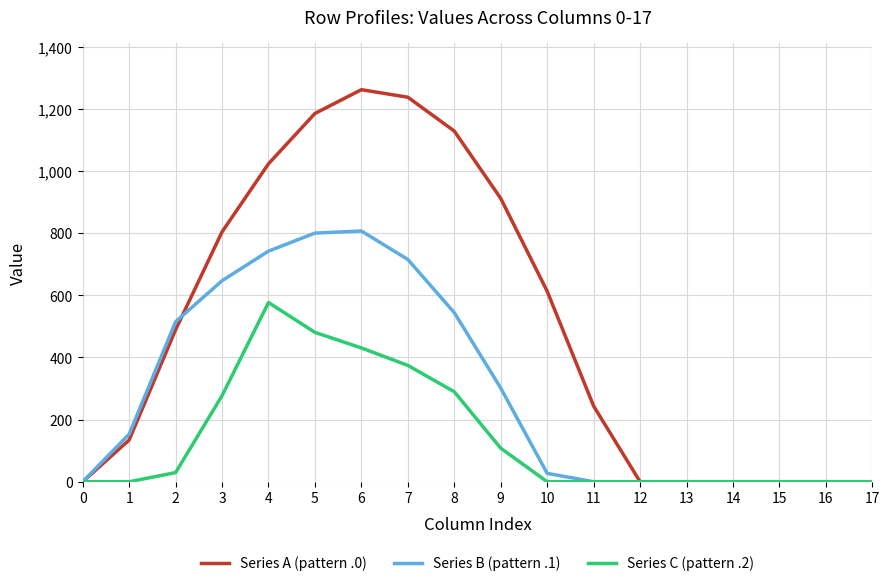

What is the difference between the maximum and minimum values in the Series C (pattern .2) series?

576.6